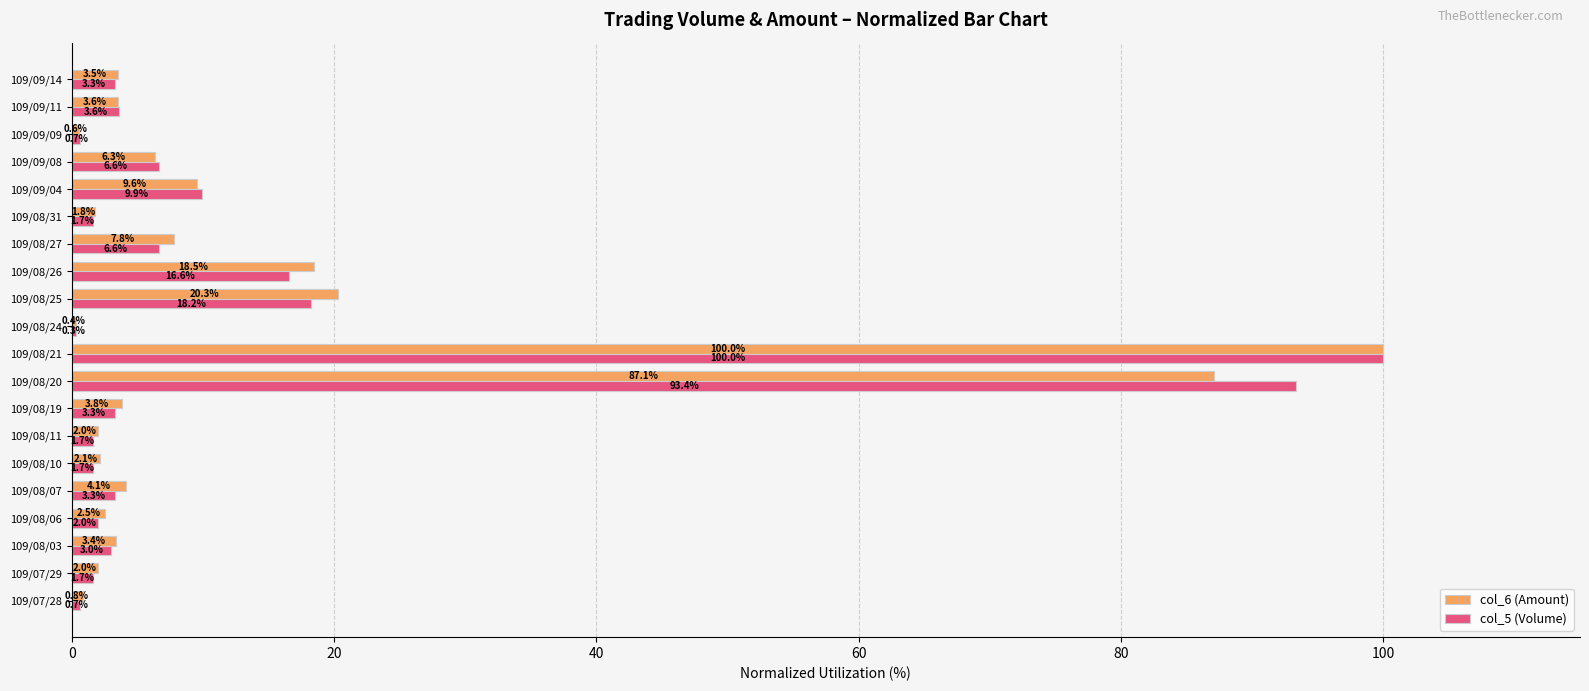

What is the sum of all col_6 (Amount) values?

280.1